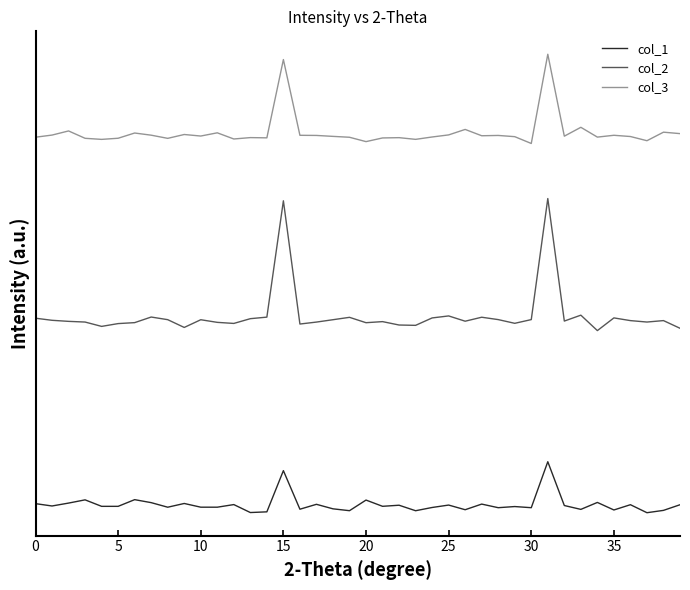

What is the lowest value of the col_3 series?

1.0